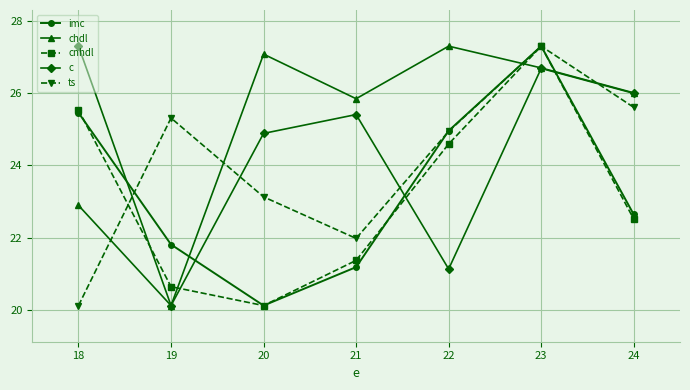

The value of imc at 18 is 44.6. True or false?

False